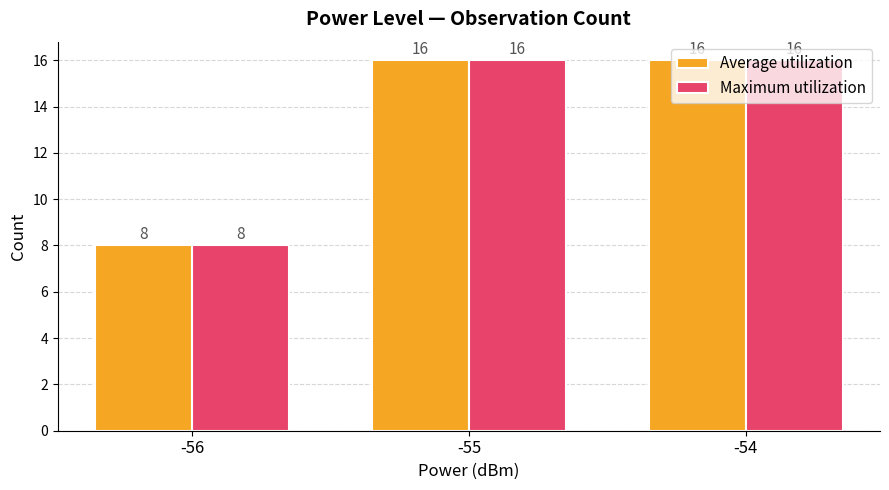

Reading right to left, what are all the values shown in this chart?

Average utilization: -54=16	-55=16	-56=8
Maximum utilization: -54=16	-55=16	-56=8